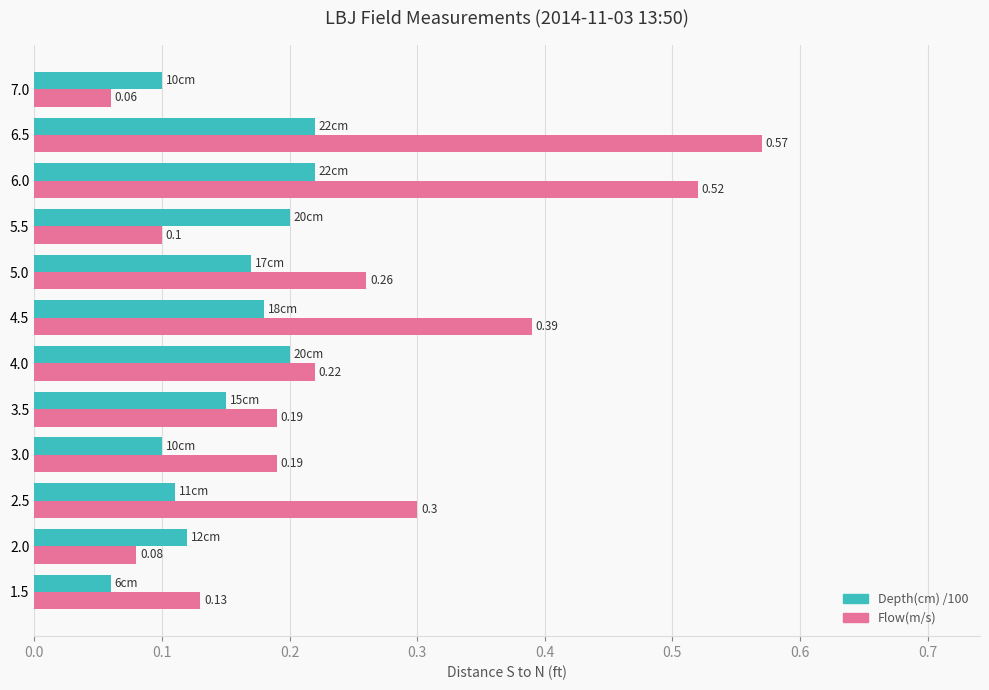

Which series has the largest total across all categories?

Flow(m/s)